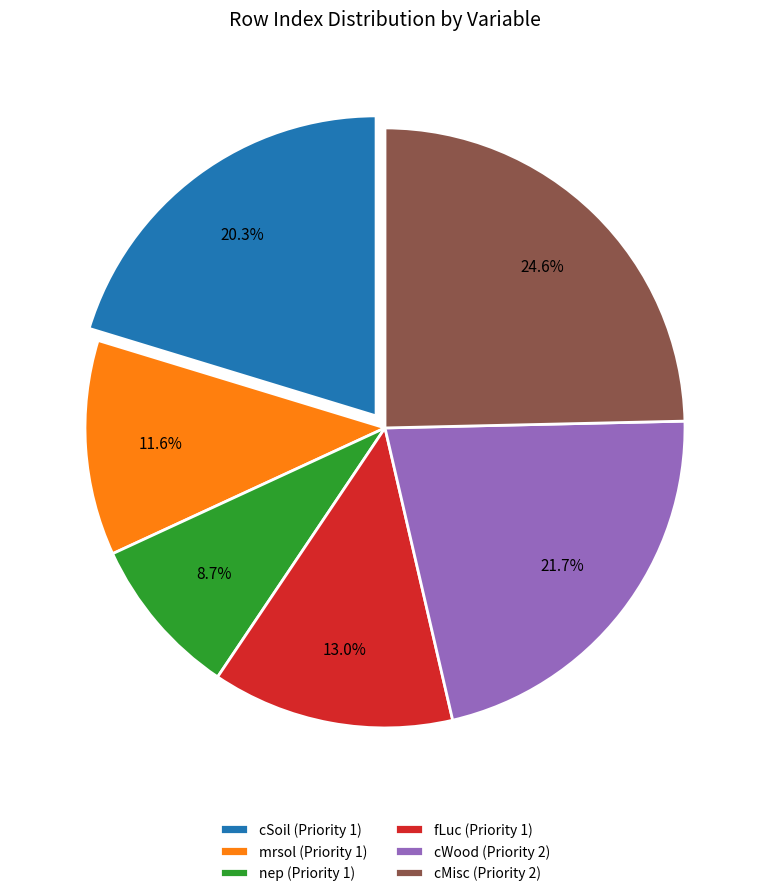

What portion of the pie excludes cSoil (Priority 1)?

79.7%